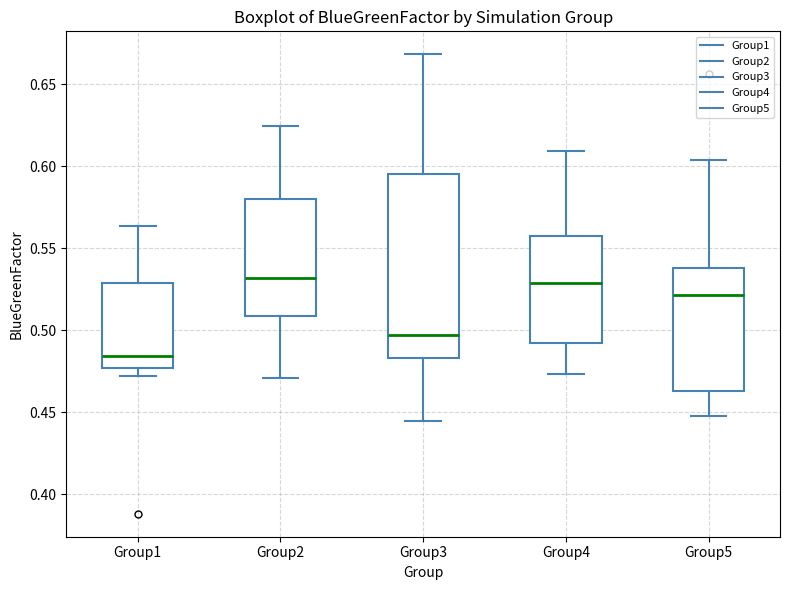

Comparing the boxes themselves (not the whiskers), which one is the tallest?

Group3